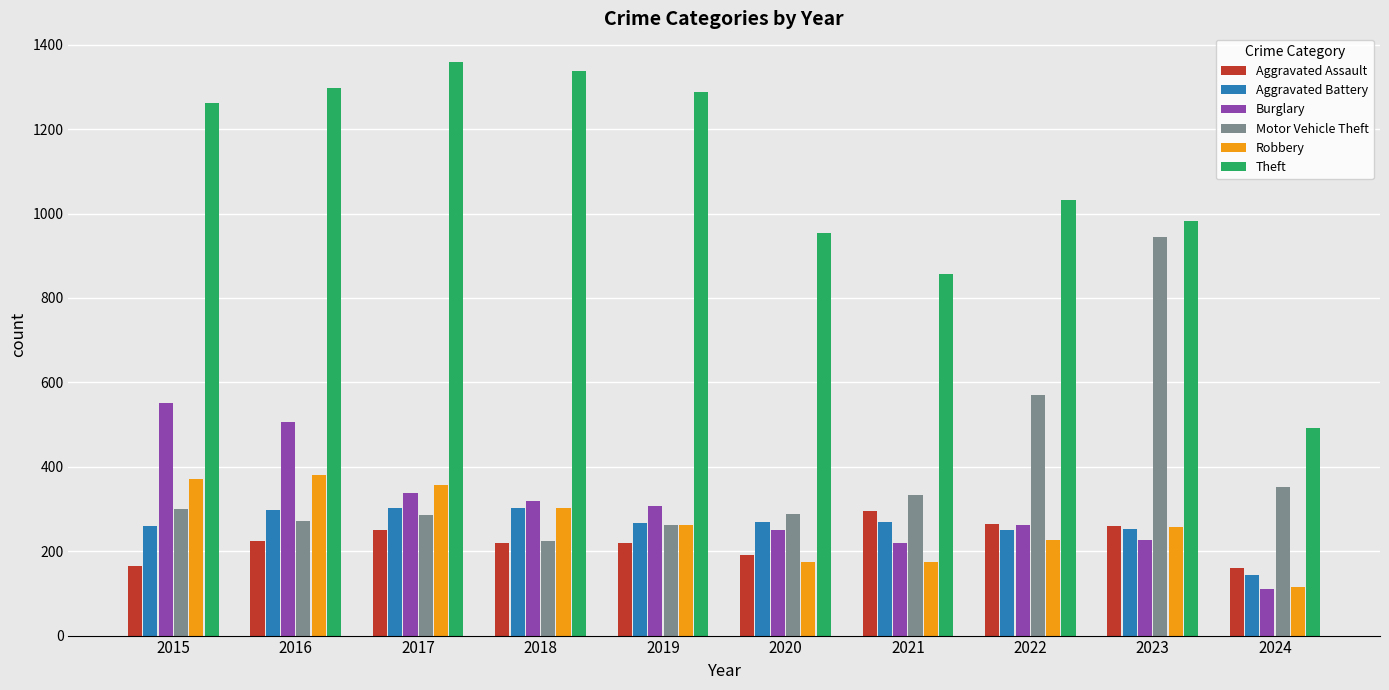

At which label is Theft closest to 926?

2020